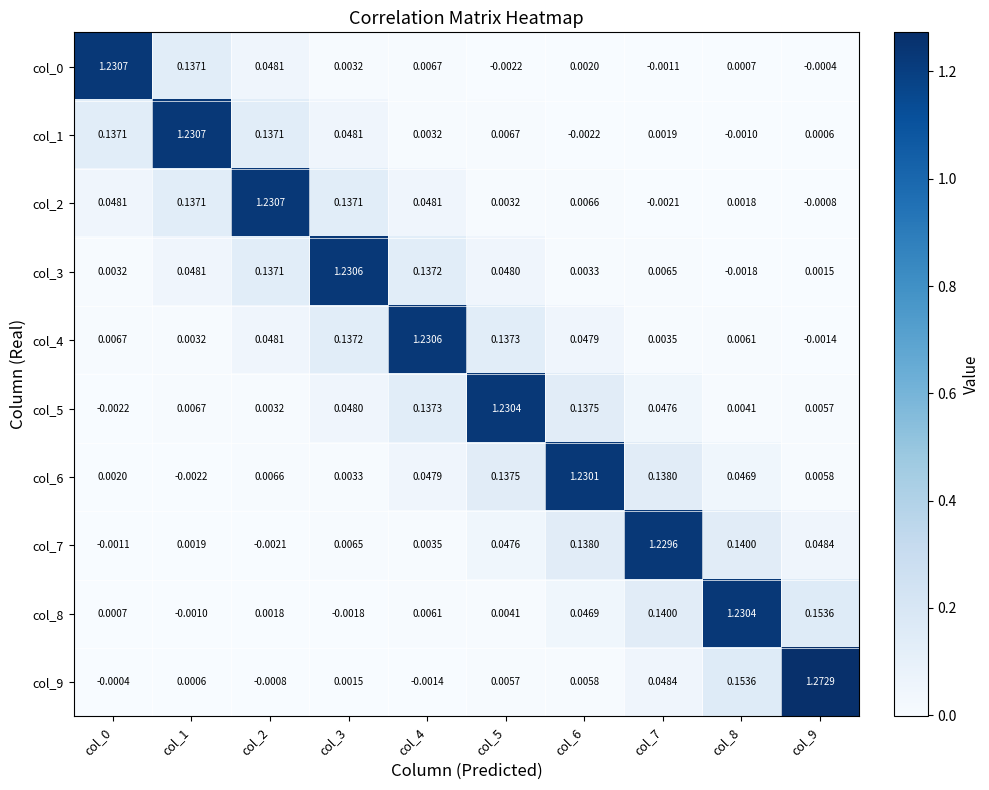

Is the value of col_4 at col_7 greater than the value of col_6 at col_0?

Yes